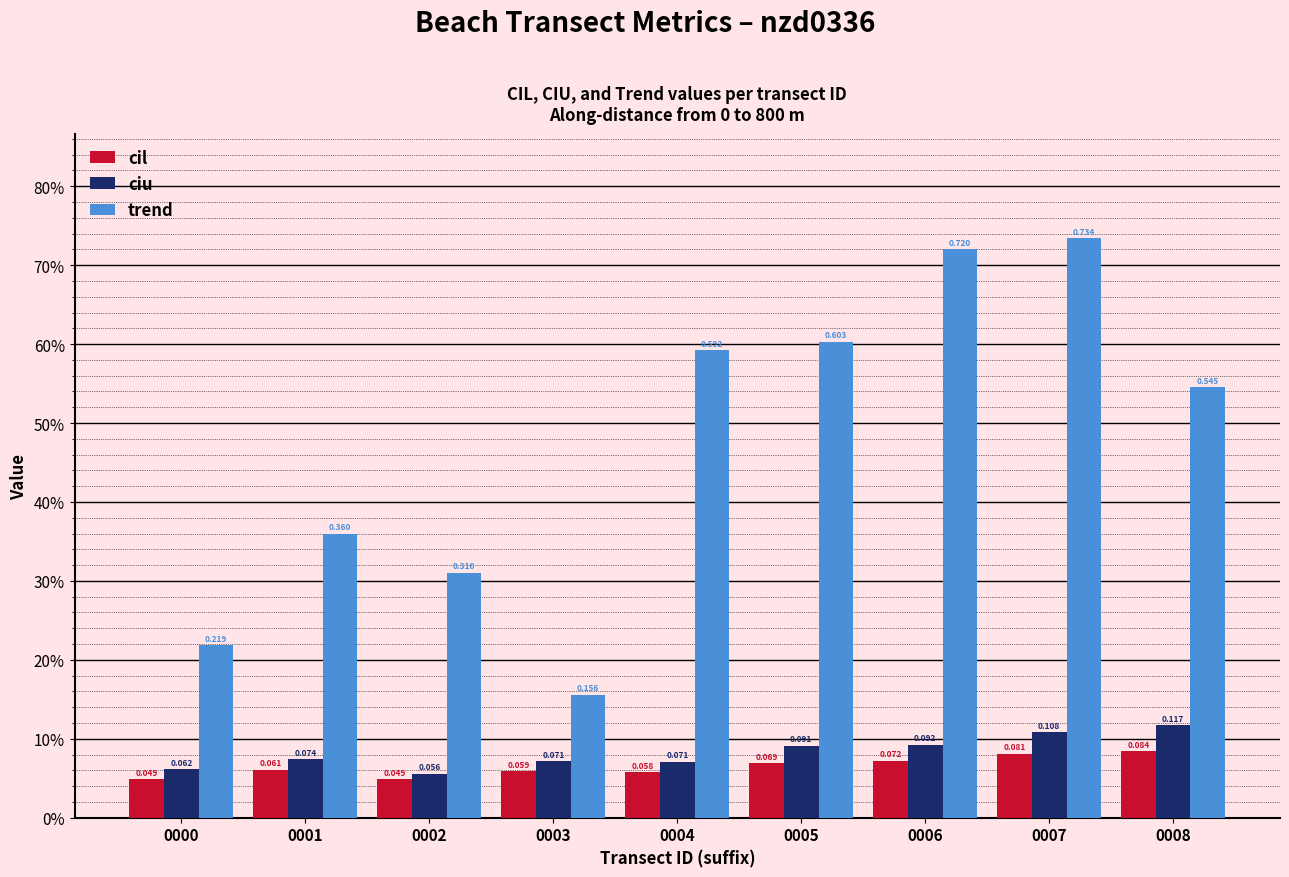

Reading left to right, transcribe all the data shown in this chart.

cil: 0000=0.0	0001=0.1	0002=0.0	0003=0.1	0004=0.1	0005=0.1	0006=0.1	0007=0.1	0008=0.1
ciu: 0000=0.1	0001=0.1	0002=0.1	0003=0.1	0004=0.1	0005=0.1	0006=0.1	0007=0.1	0008=0.1
trend: 0000=0.2	0001=0.4	0002=0.3	0003=0.2	0004=0.6	0005=0.6	0006=0.7	0007=0.7	0008=0.5